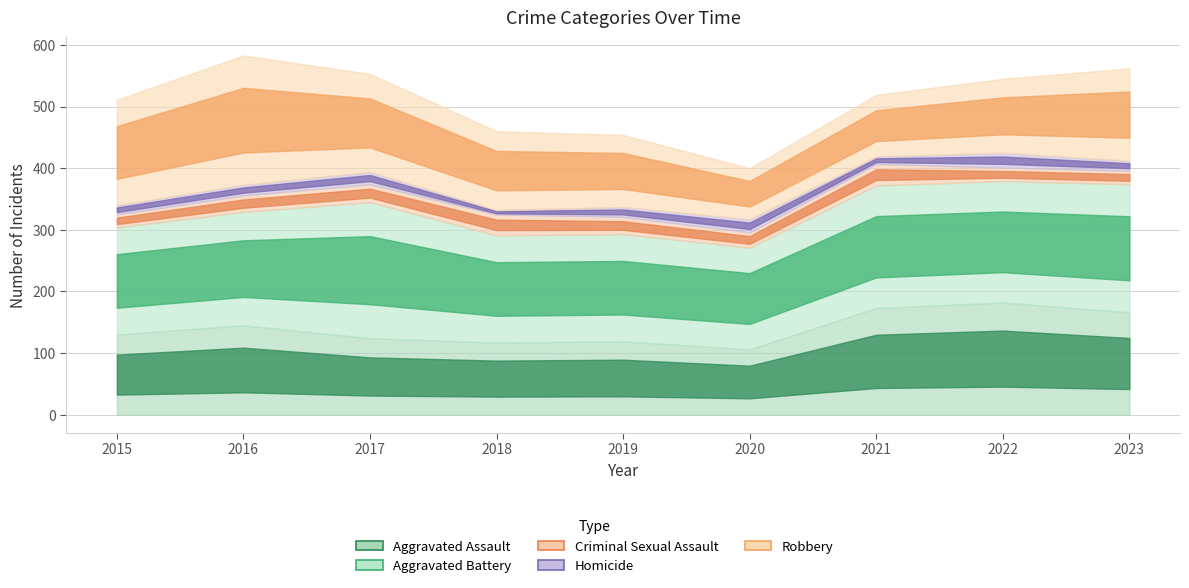

True or false: Robbery and Criminal Sexual Assault intersect in this chart.

False